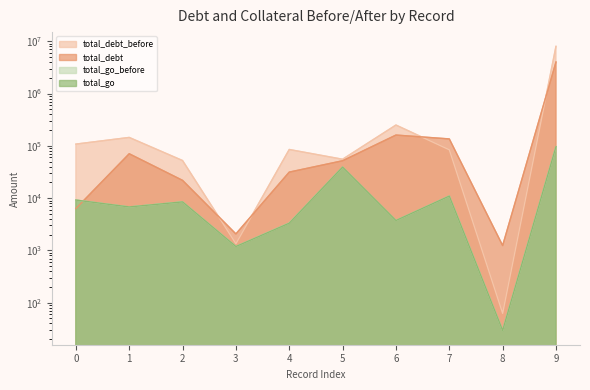

Is the value of total_go_before at 0 greater than the value of total_debt_before at 3?

Yes